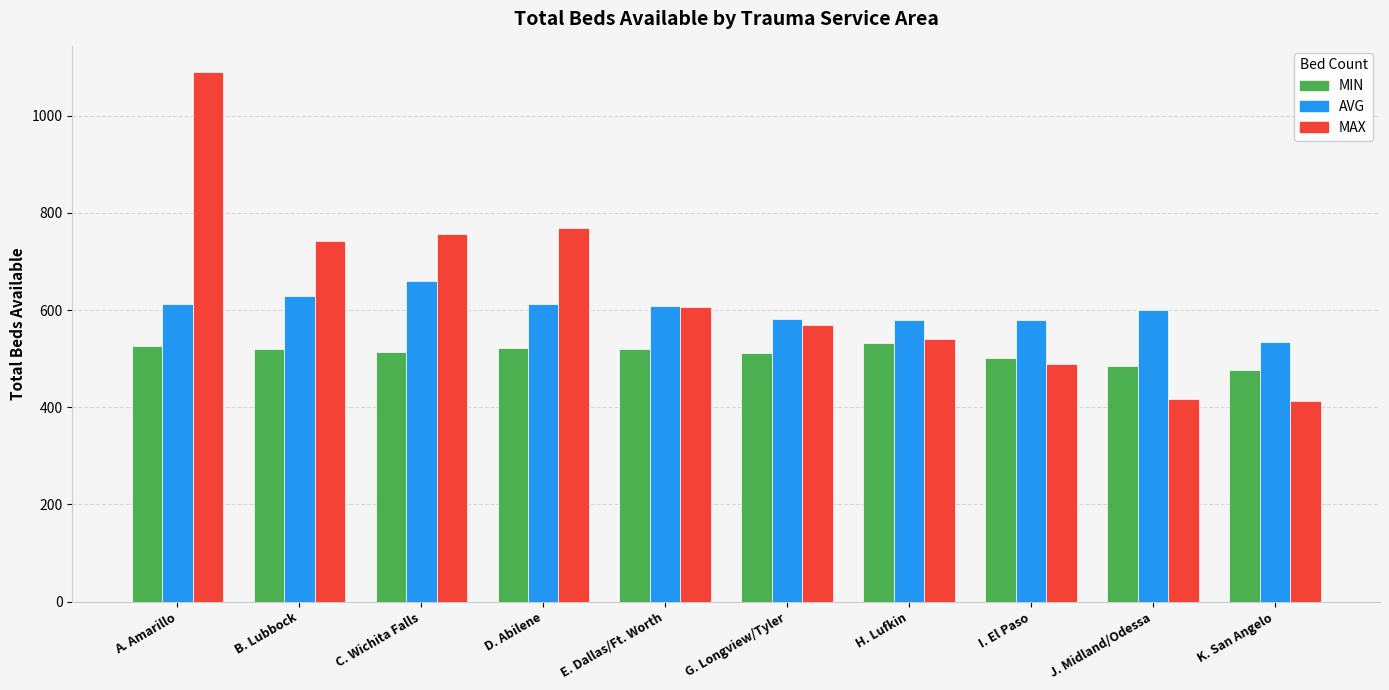

At how many categories does at least one series exceed 721?

4